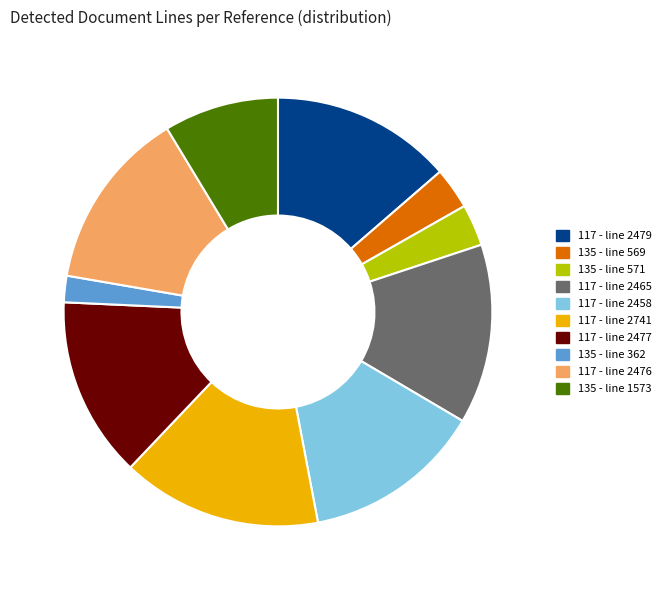

Is the sum of 117 - line 2477 and 117 - line 2476 greater than half?

No